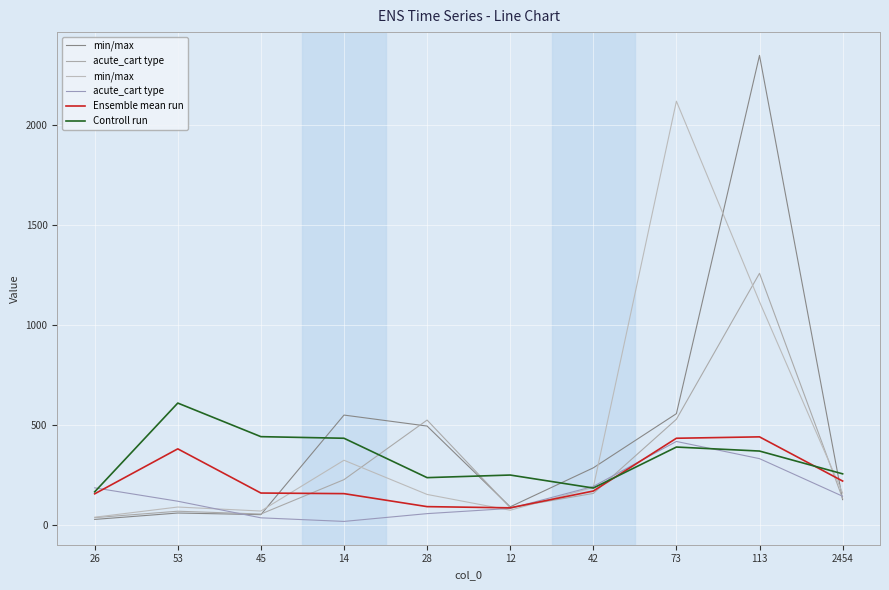

Is it true that Ensemble mean run equals 157 at 14?

True